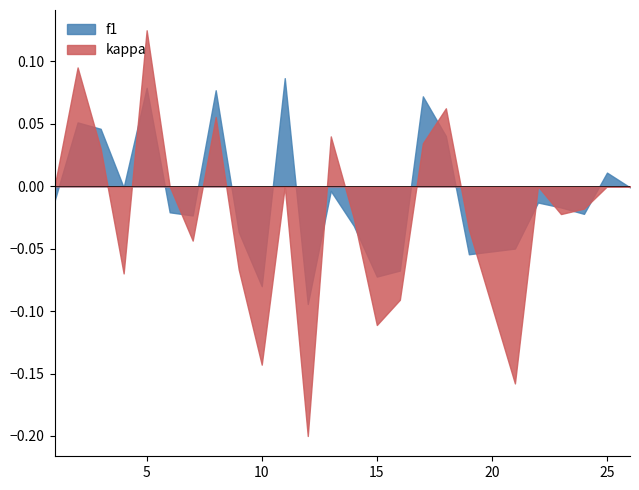

The value of kappa at 10 is -0.3. True or false?

False